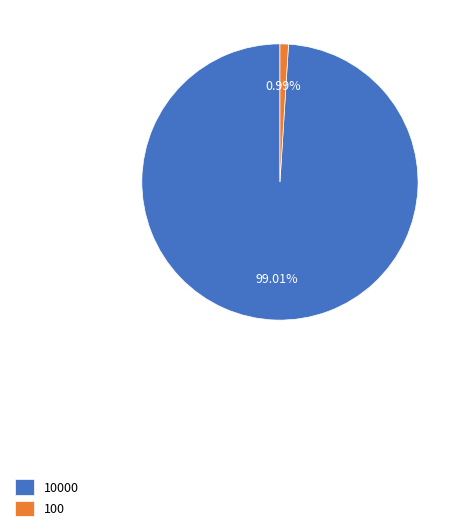

Count the number of slices in the pie.

2